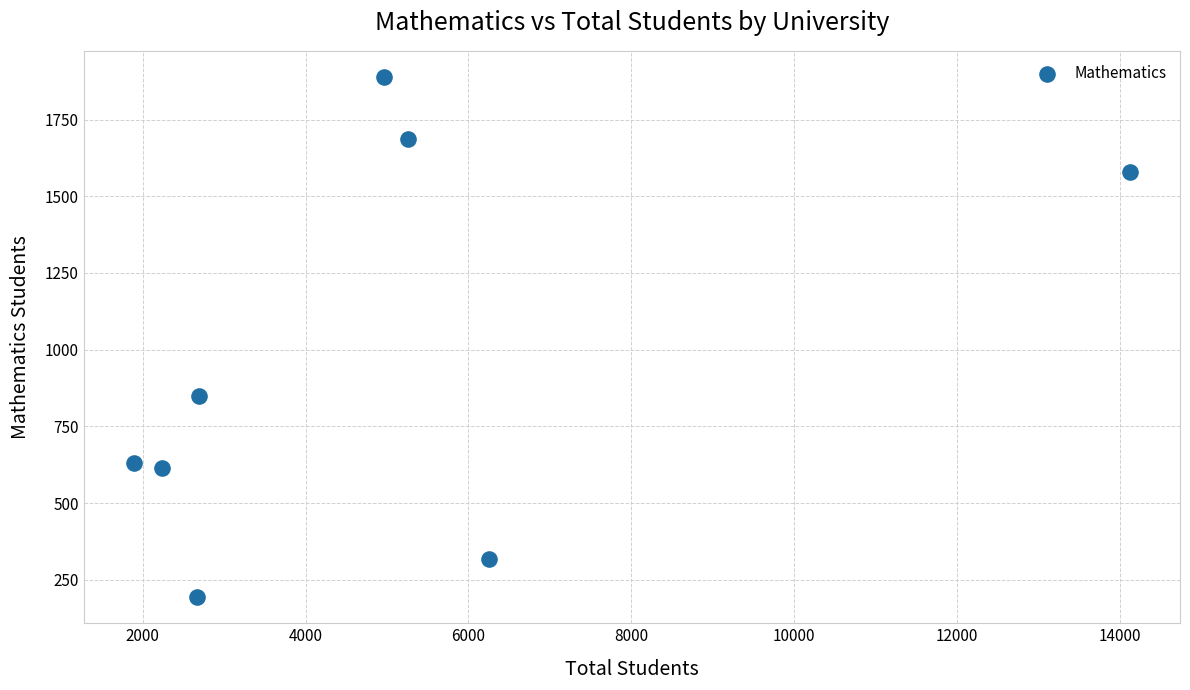

What is the range of X values (max minus min)?

12240